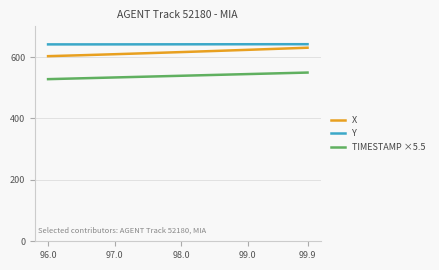

What is the lowest value of the Y series?

641.2